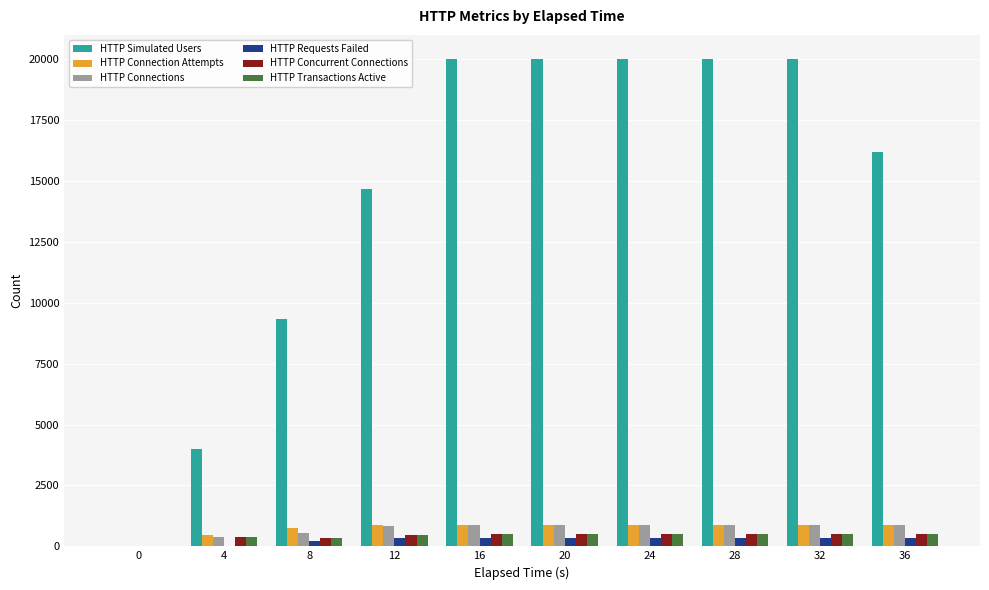

Is the value of HTTP Connection Attempts at 16 greater than the value of HTTP Transactions Active at 8?

Yes